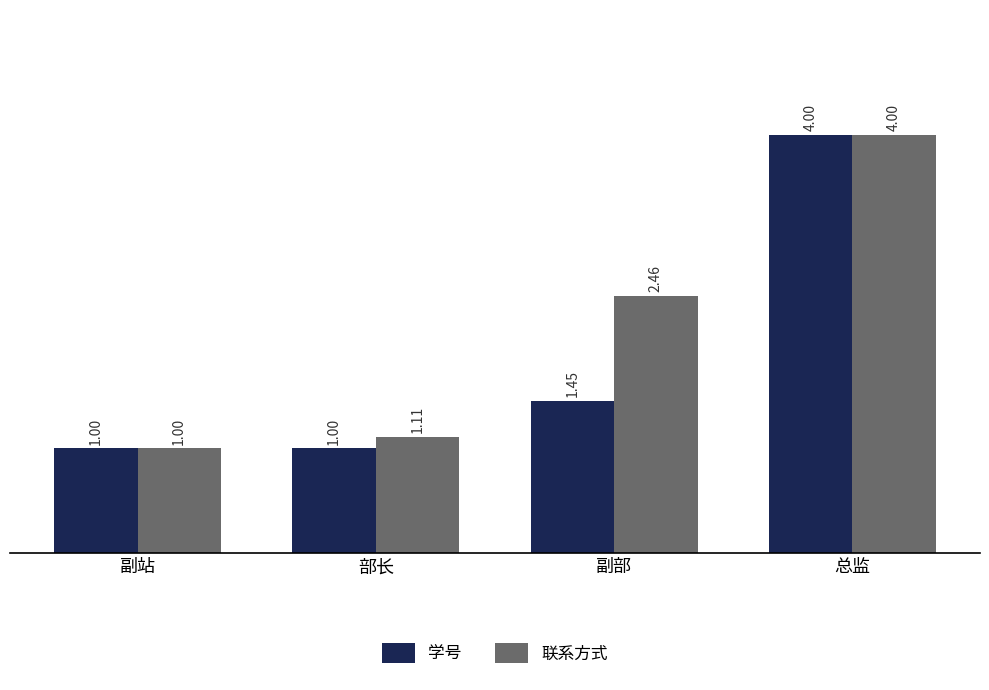

What are all the series names shown in the legend?

学号, 联系方式